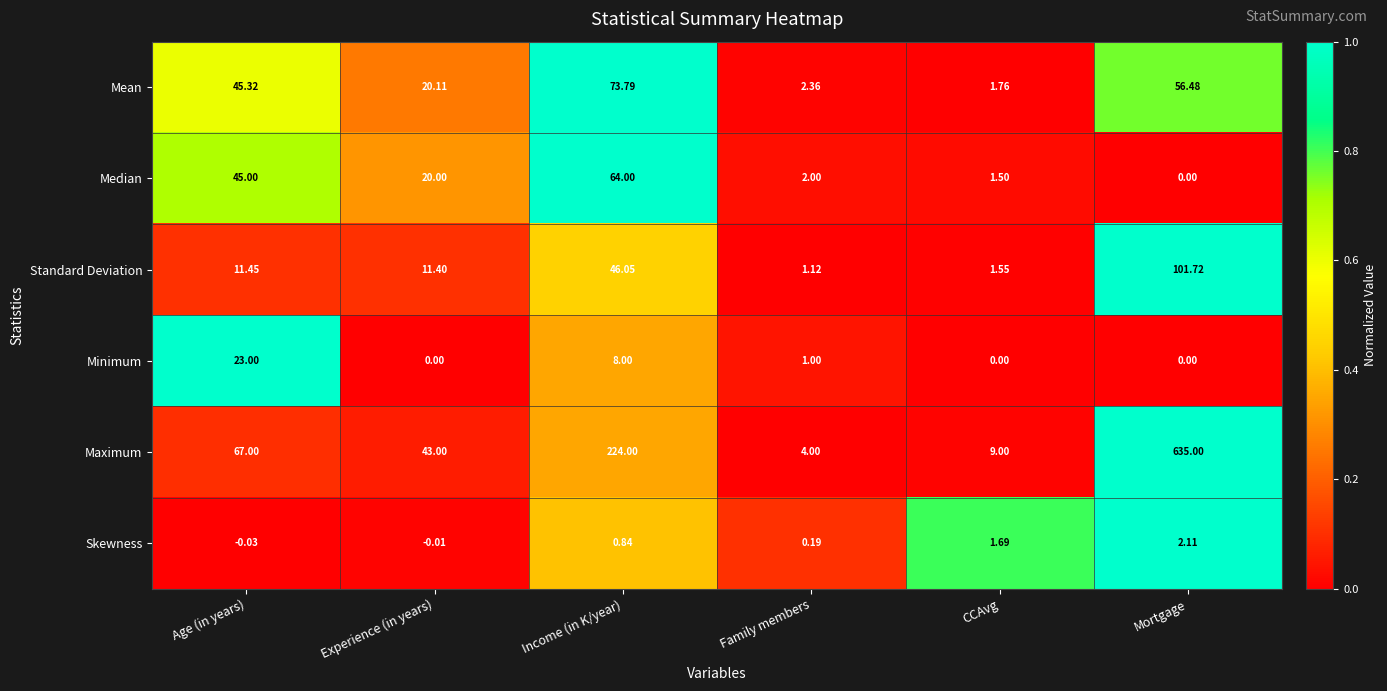

At which label is Median closest to 32?

Experience (in years)